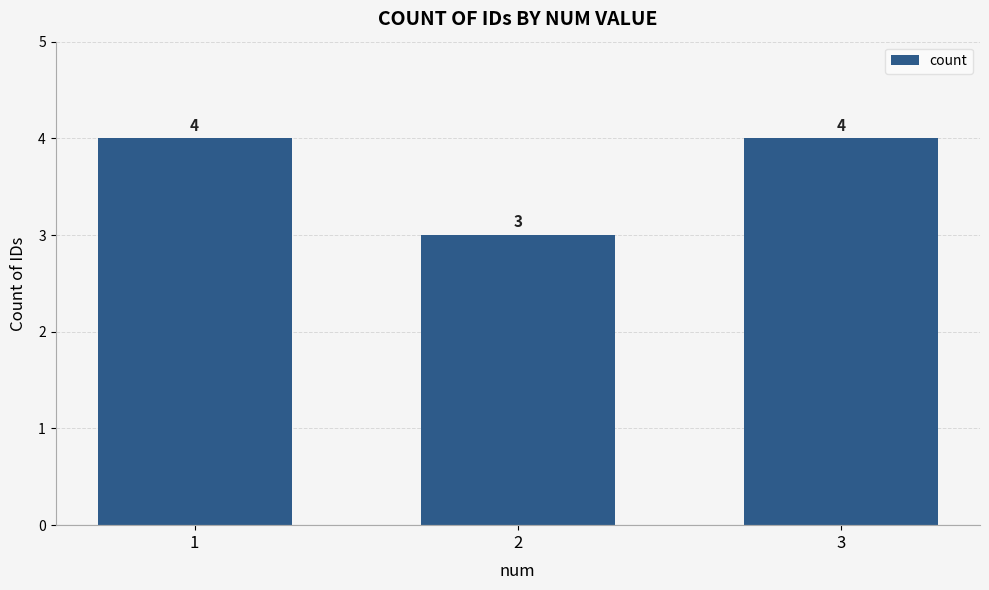

True or false: the data shows 1 at 1.

False